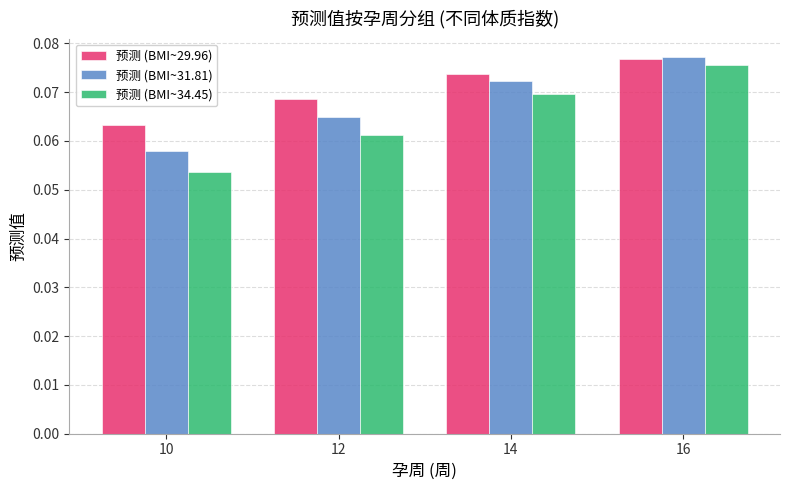

Is the value of 预测 (BMI~31.81) at 16 greater than the value of 预测 (BMI~29.96) at 12?

Yes